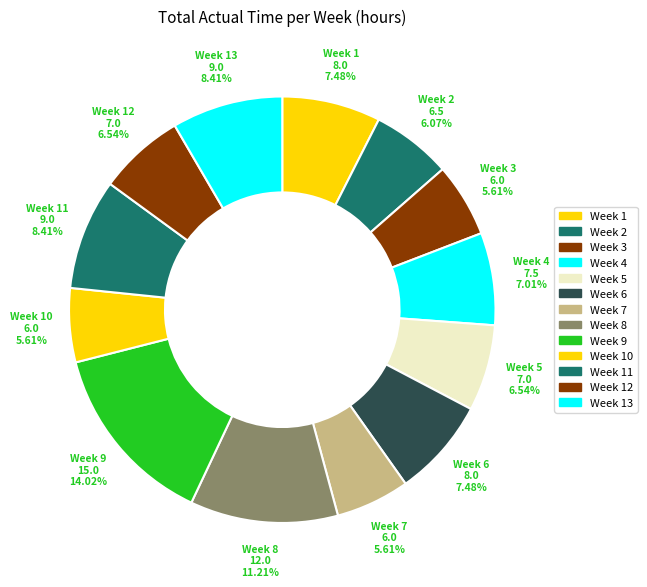

True or false: Week 12 accounts for 7% of the total.

True